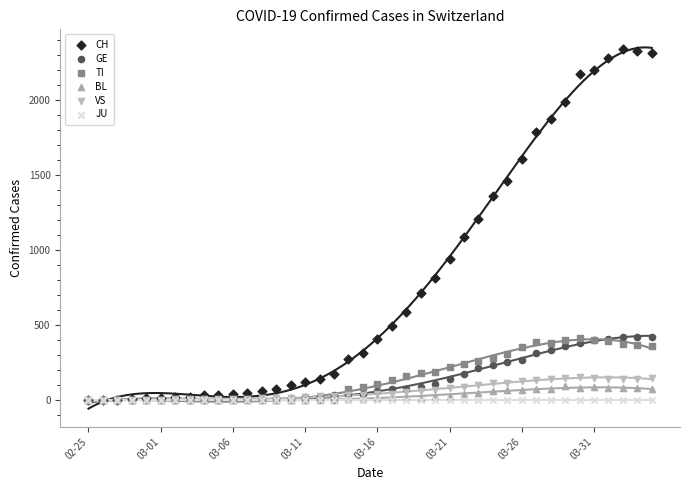

Across all series, what Y value is closest to 1172?

1206